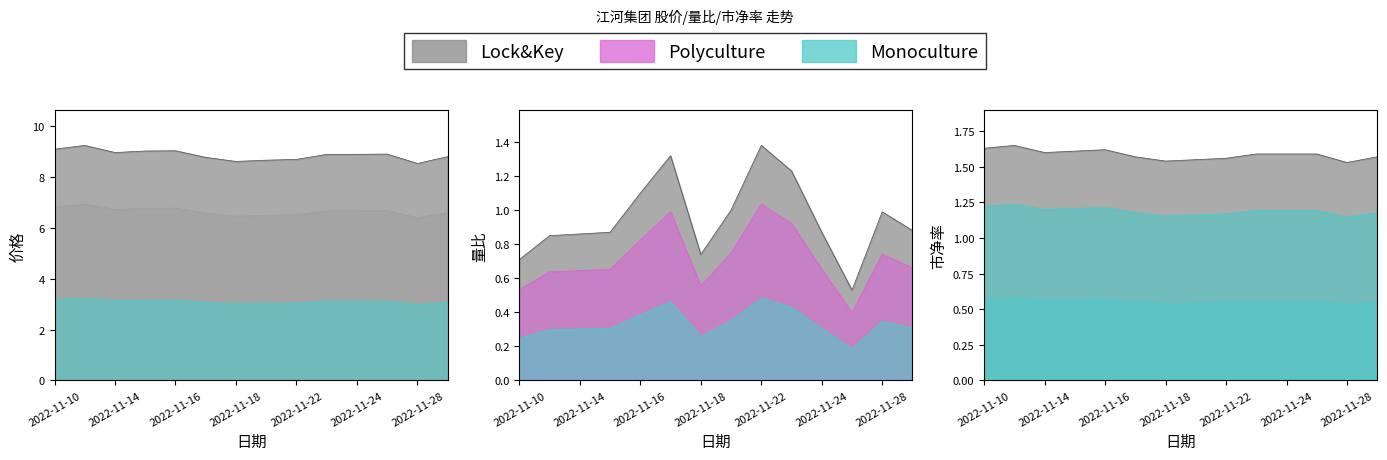

Where is the first local minimum for 市净率?

2022-11-14